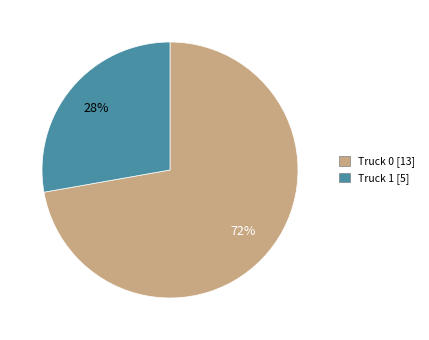

Which slice is the largest?

Truck 0